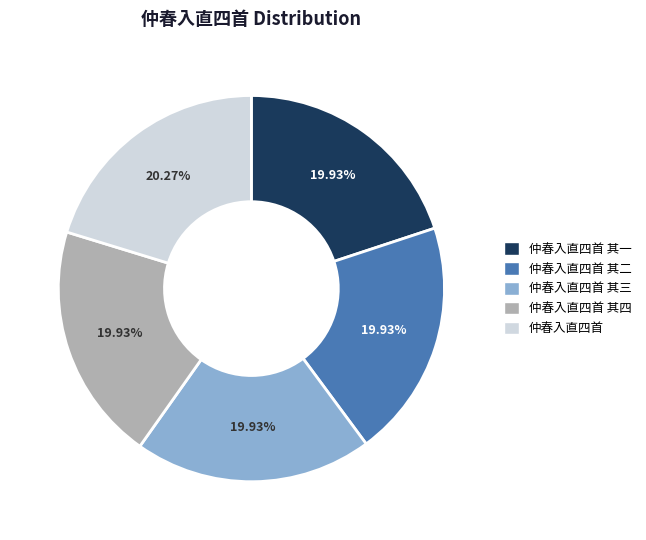

Do 仲春入直四首 其四 and 仲春入直四首 其二 together represent more than half of the pie?

No